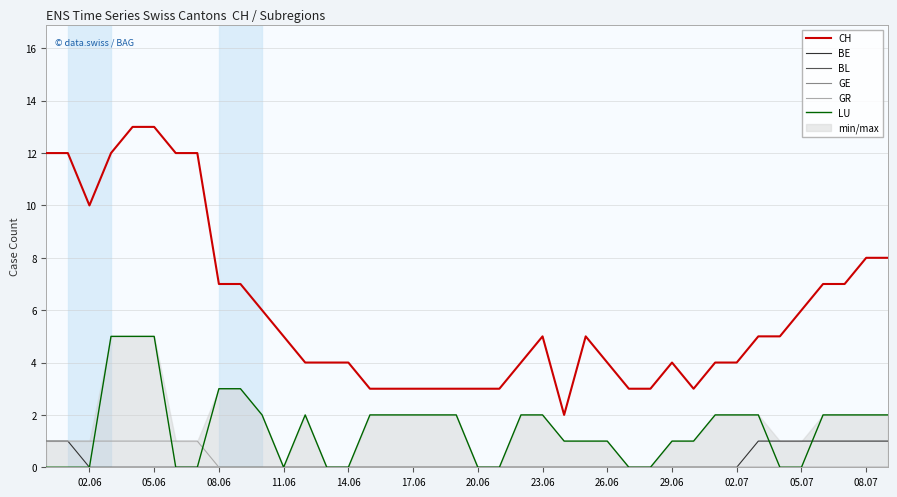

How many data points in CH are less than 5?

19